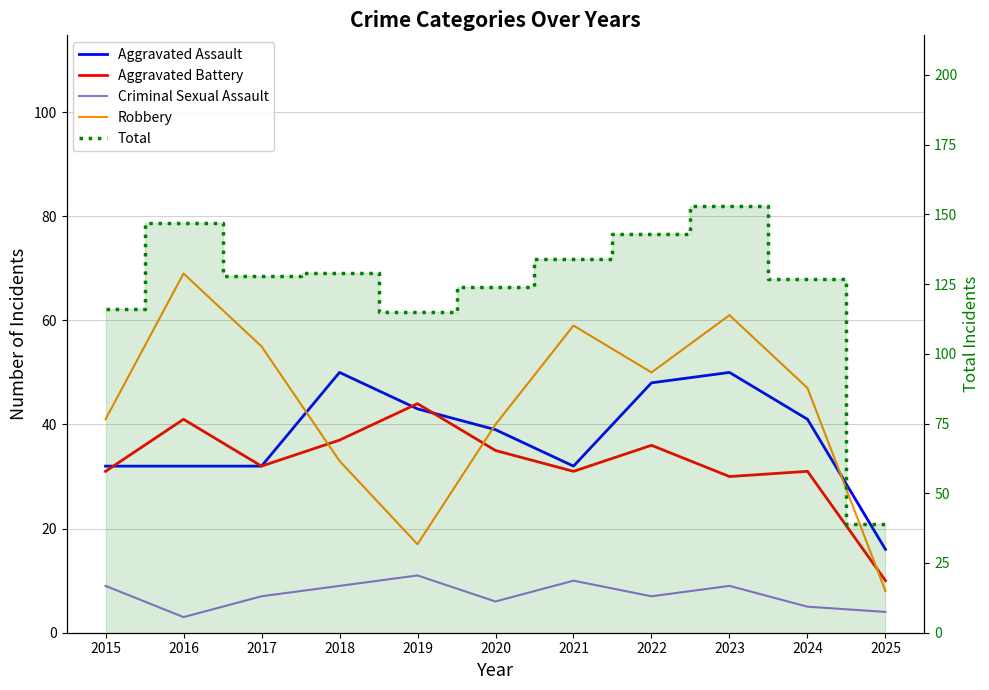

What is the sum of the Total values at 2025 and 2022?

182